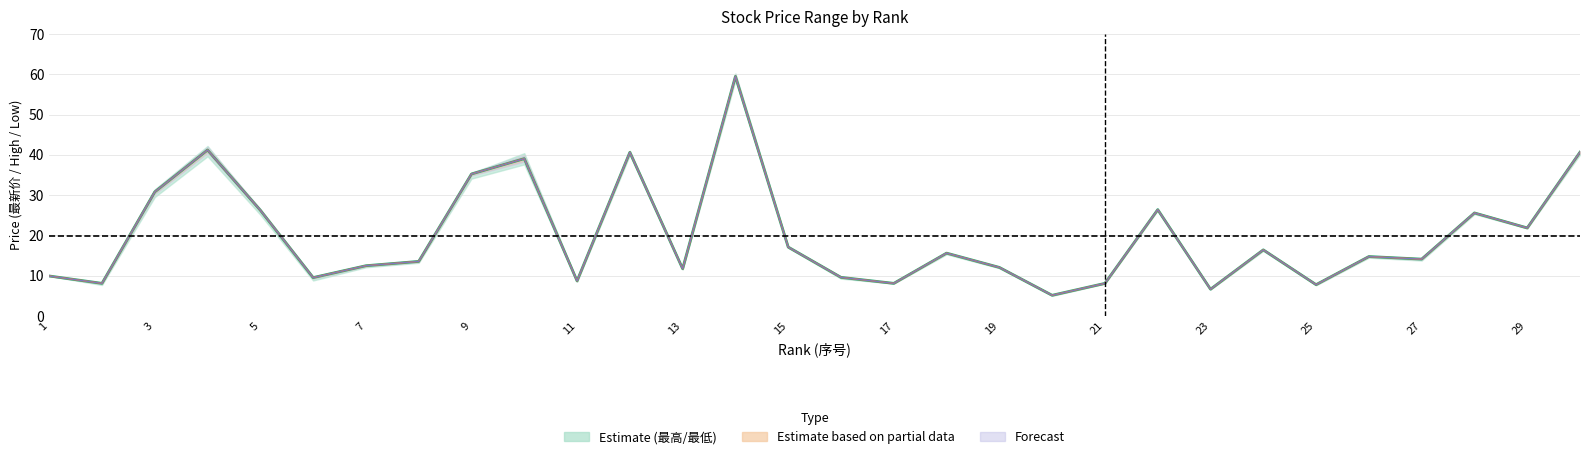

Which series has the largest total across all categories?

最新价 (Estimate)